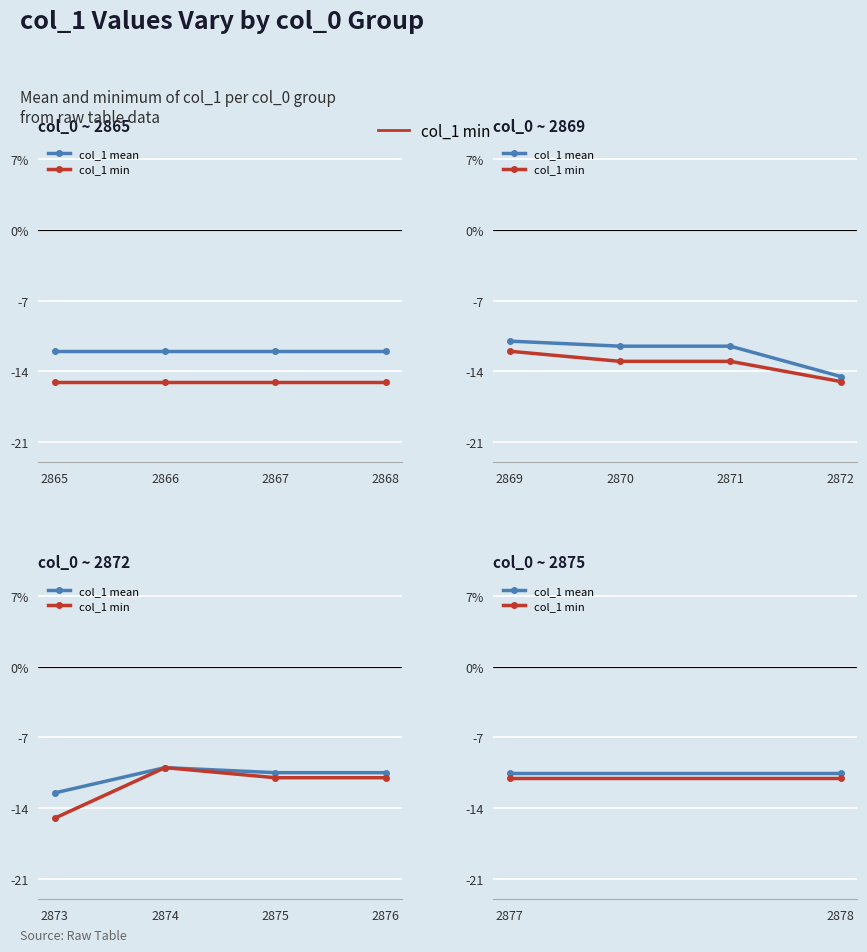

List the series in order of their overall mean, highest first.

col_1 mean, col_1 min